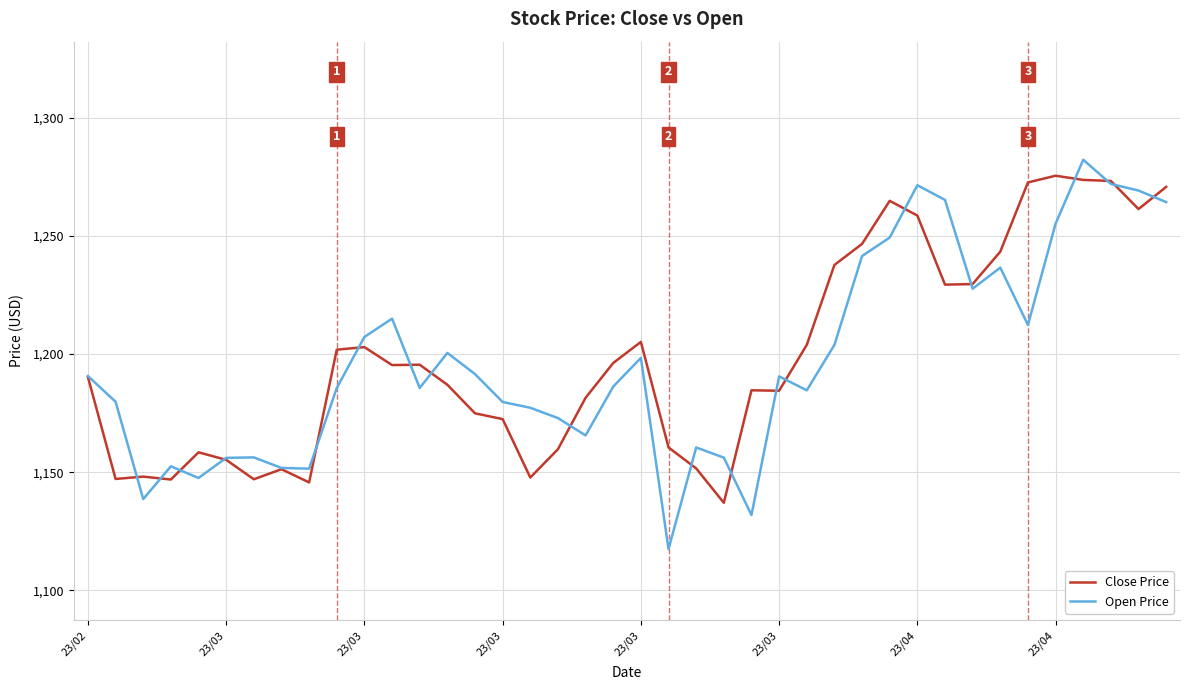

What is the greatest value displayed?

1282.3